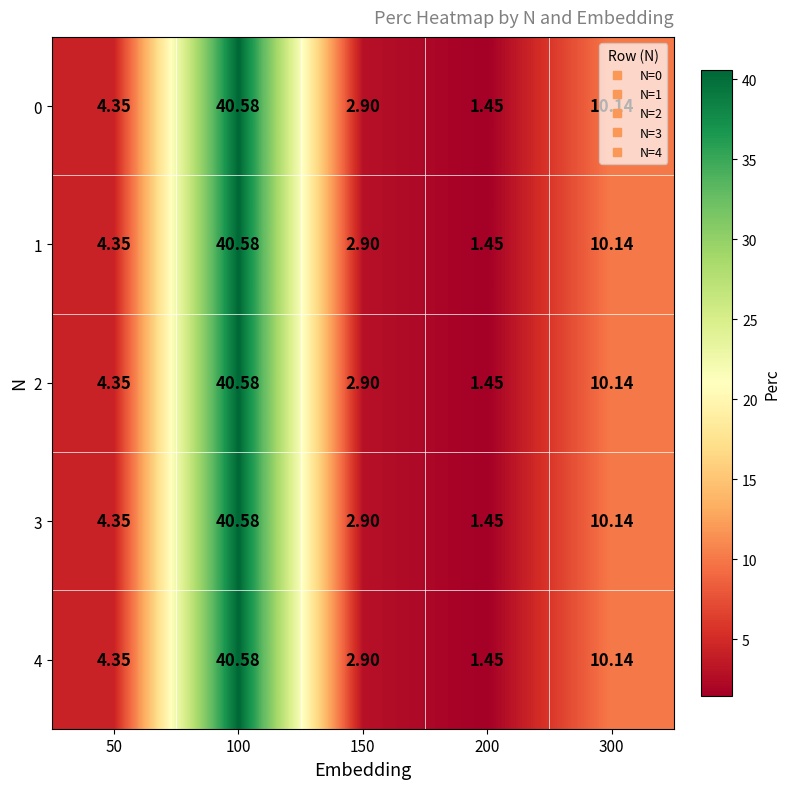

Is the value of 3 at 50 greater than the value of 0 at 100?

No